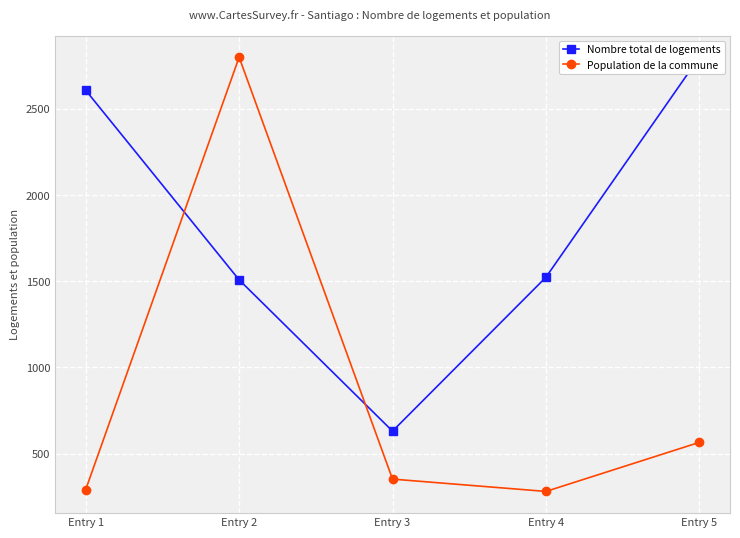

What is the difference between the maximum and second lowest values in the Nombre total de logements series?

1292.0